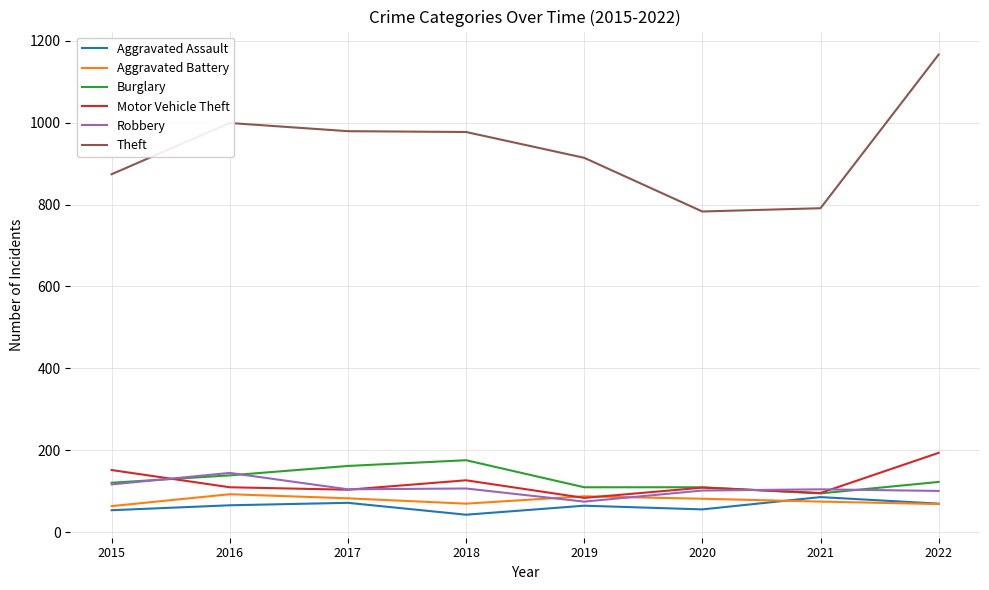

Does the chart display data point markers on the line(s)?

No